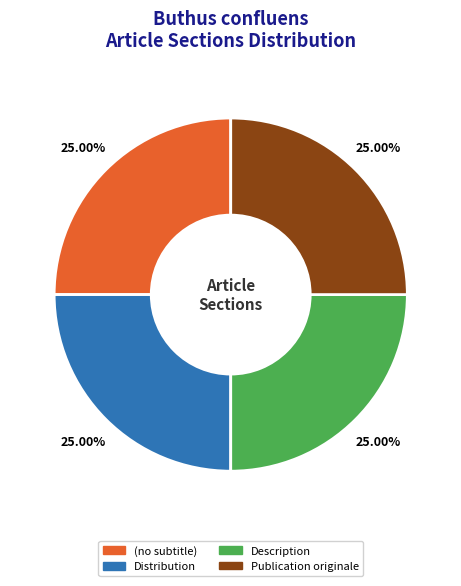

To the nearest percent, what is the average slice percentage?

25%